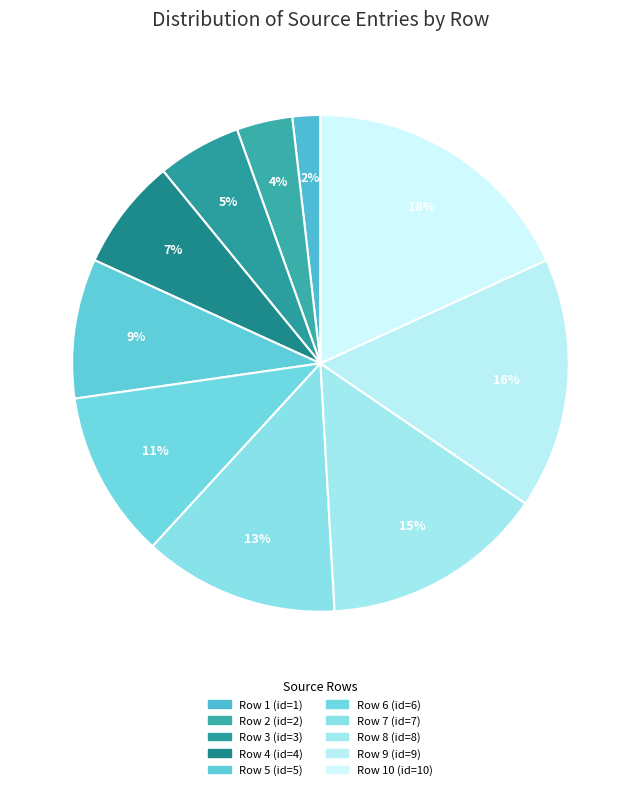

Is there a majority slice in this chart?

No